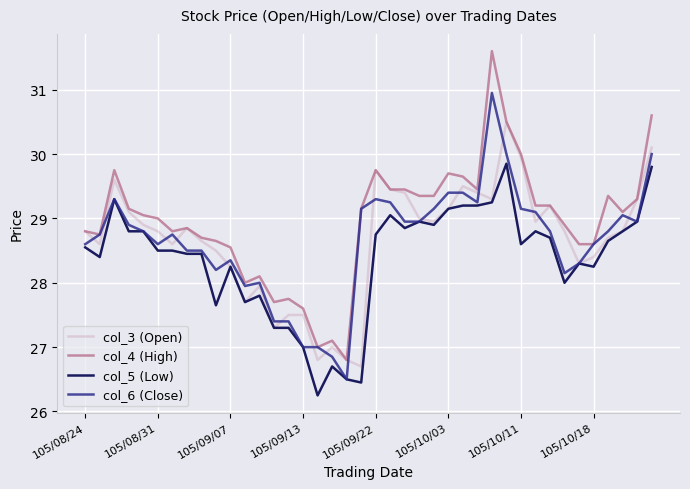

Rank the series by their maximum value, from highest to lowest.

col_4 (High), col_6 (Close), col_3 (Open), col_5 (Low)